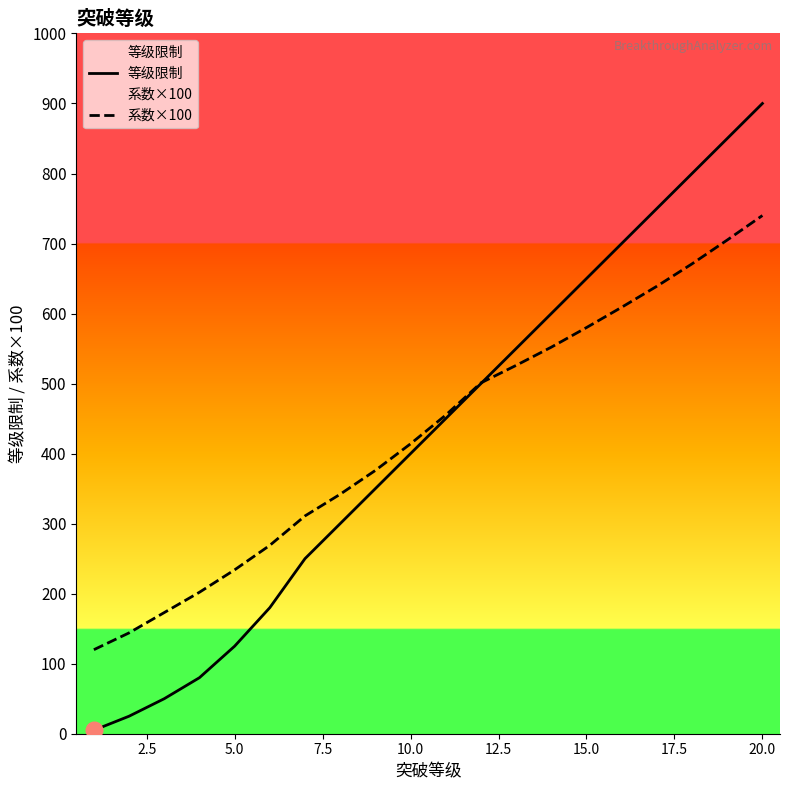

How many lines are shown in the chart?

2